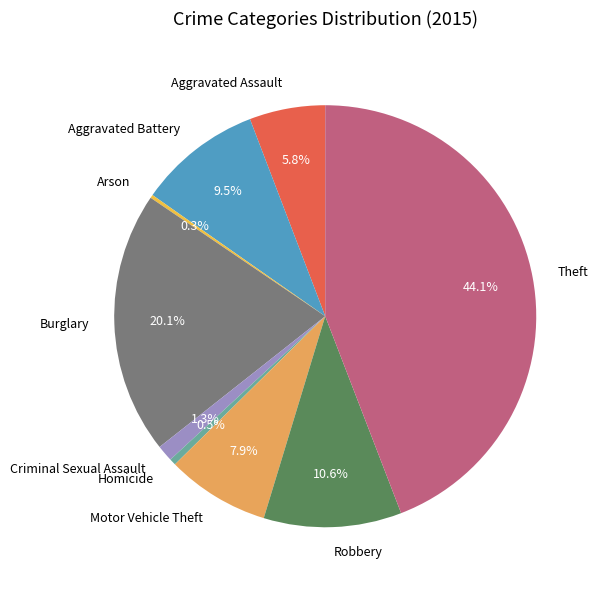

Which category has the biggest portion of the pie?

Theft